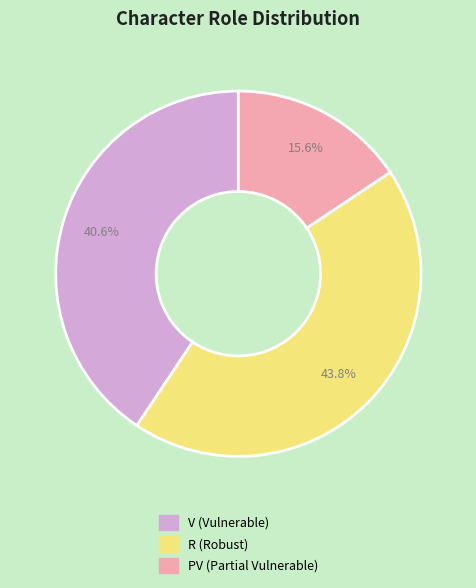

To the nearest percent, what is the difference between the largest and smallest slice percentages?

28%